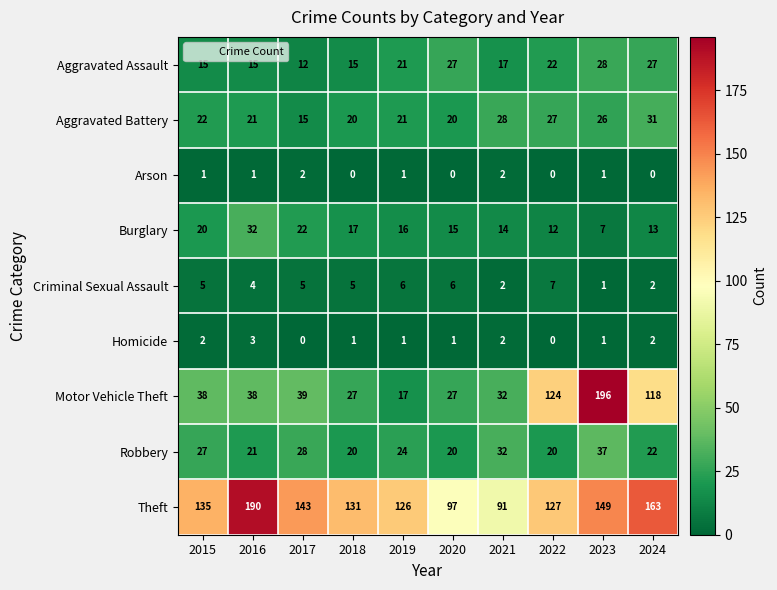

What is the highest value of the Homicide series?

3